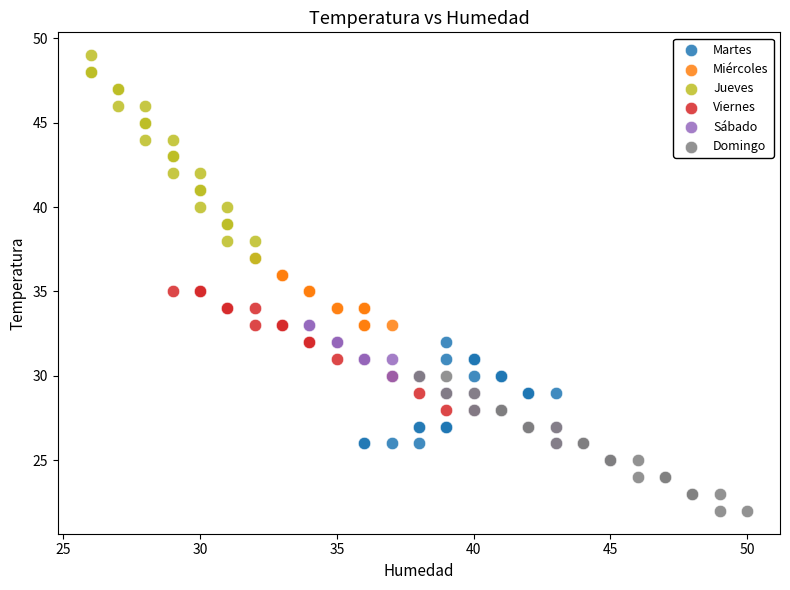

Which series has the widest spread of Y values?

Jueves